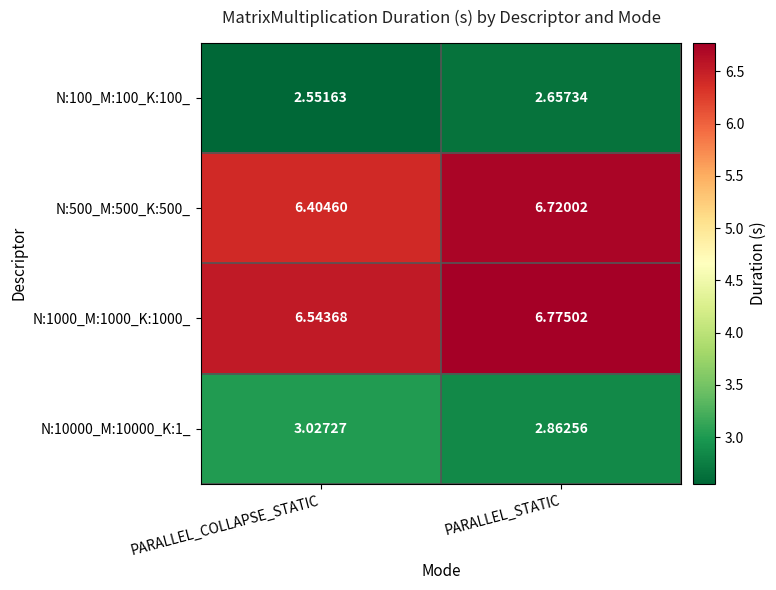

Where is N:100_M:100_K:100_ nearest to the value 2?

PARALLEL_COLLAPSE_STATIC